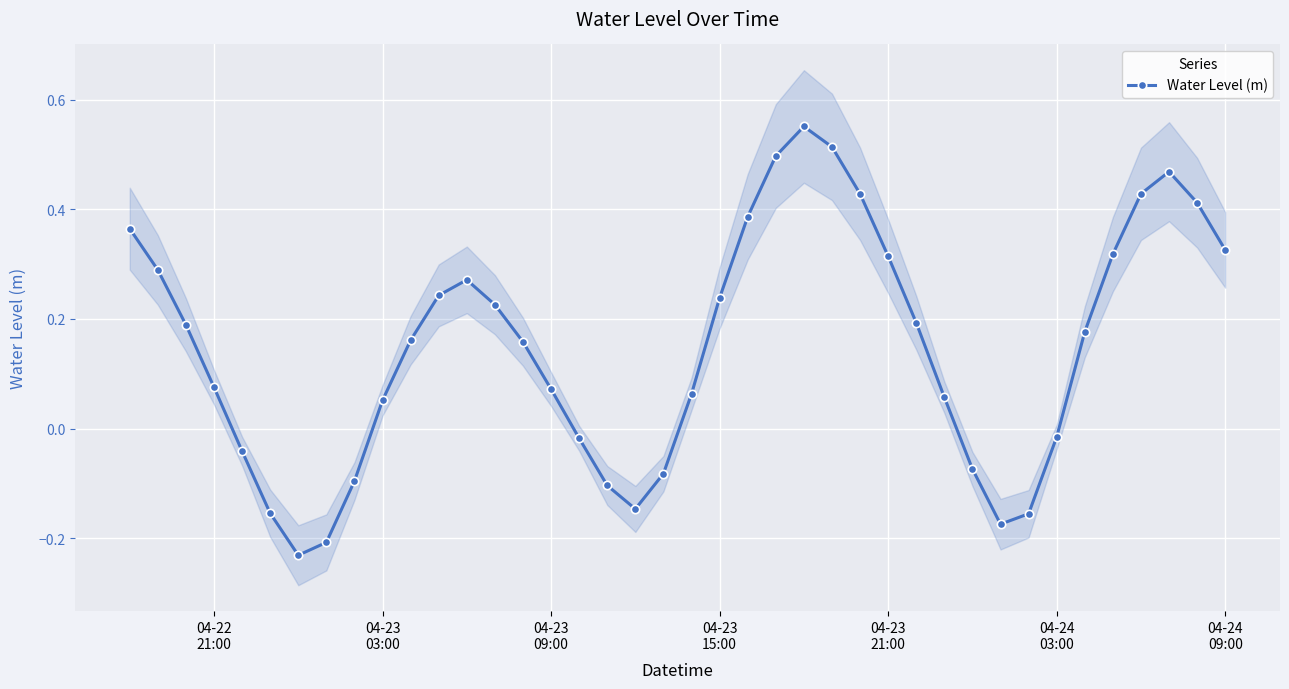

How many interior local valleys does the Water Level (m) series have?

3